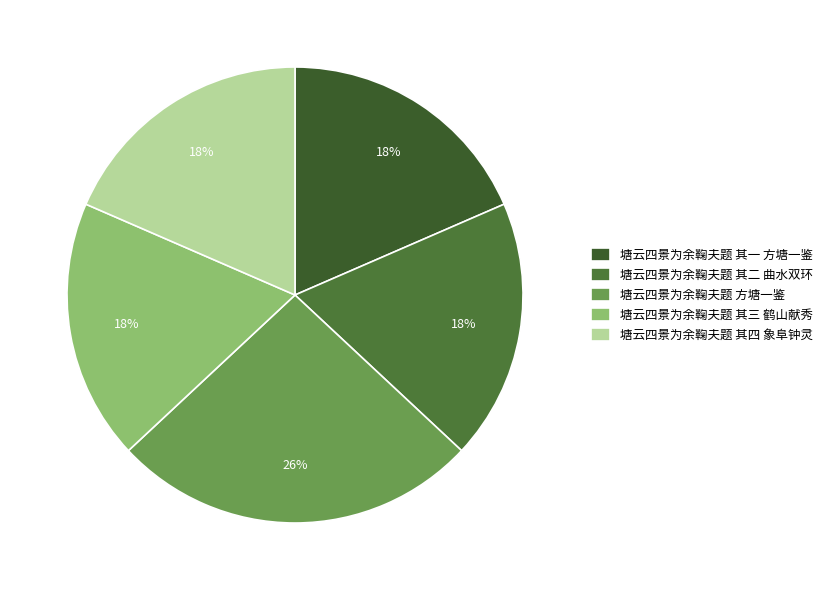

What percentage is NOT represented by 塘云四景为余鞠夫题 其三 鹤山献秀?

81.5%